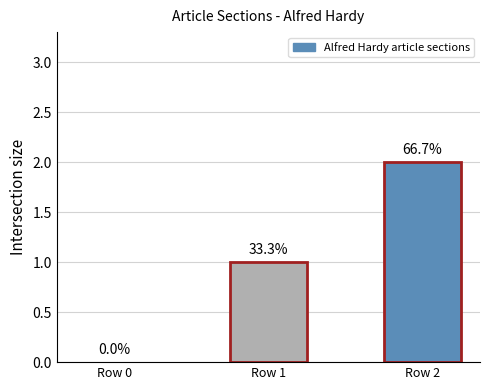

What is the difference between the maximum and minimum values?

2